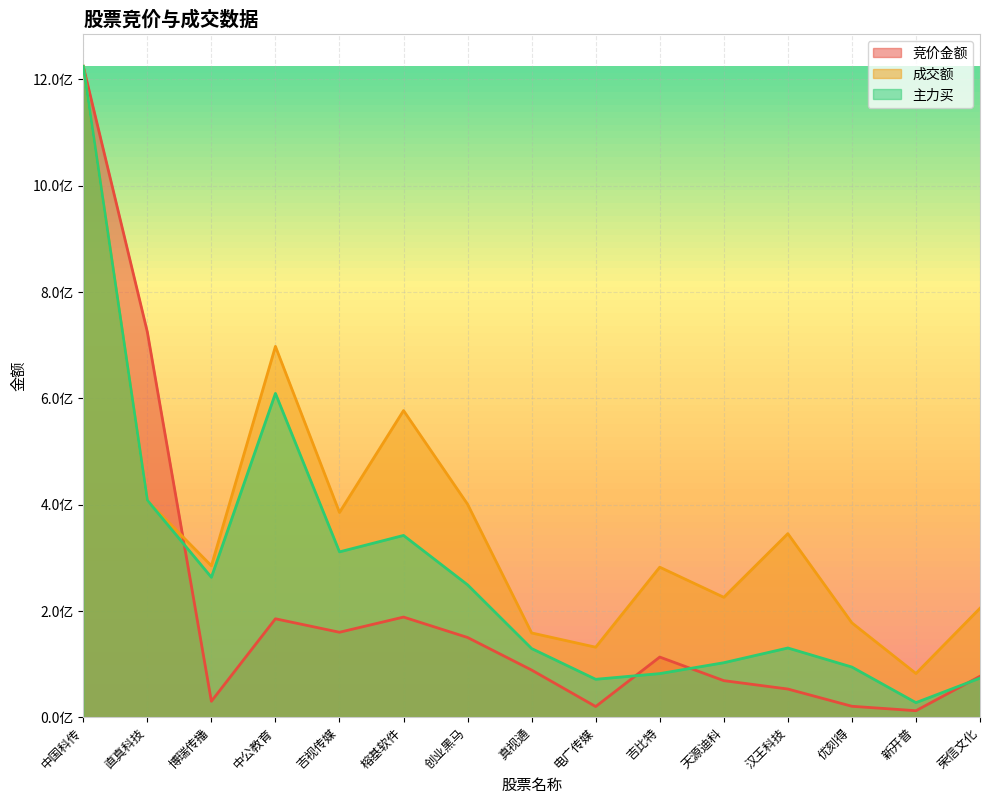

Which series has the widest spread of values?

竞价金额